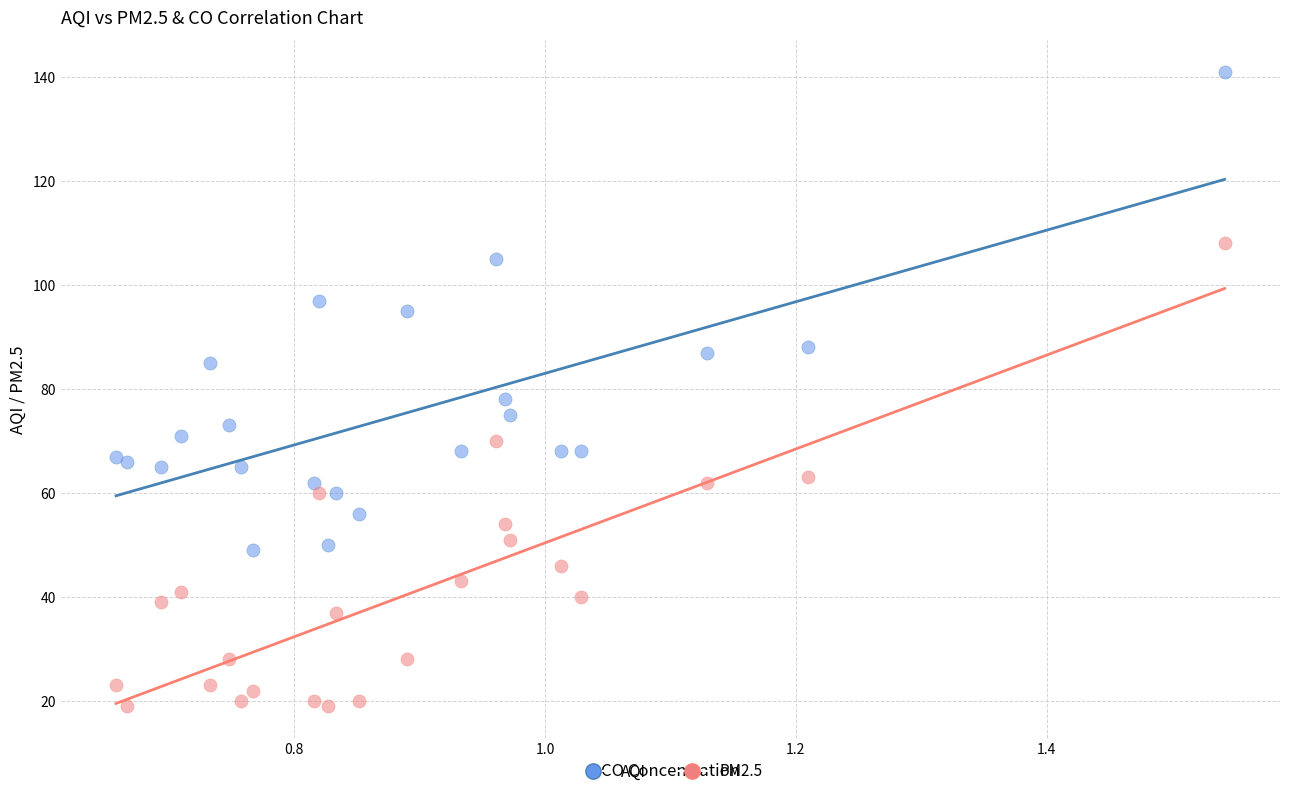

Which series contains the highest Y value?

AQI